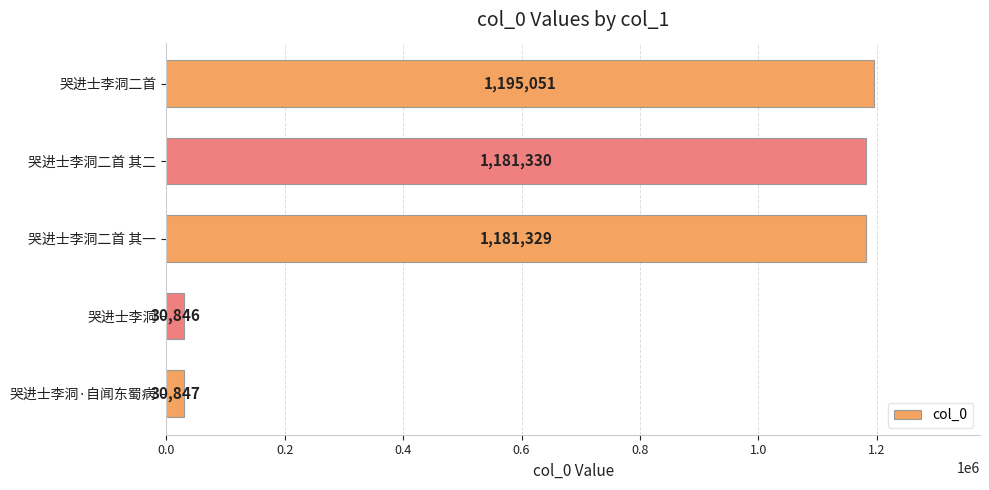

What is the average value?

723881